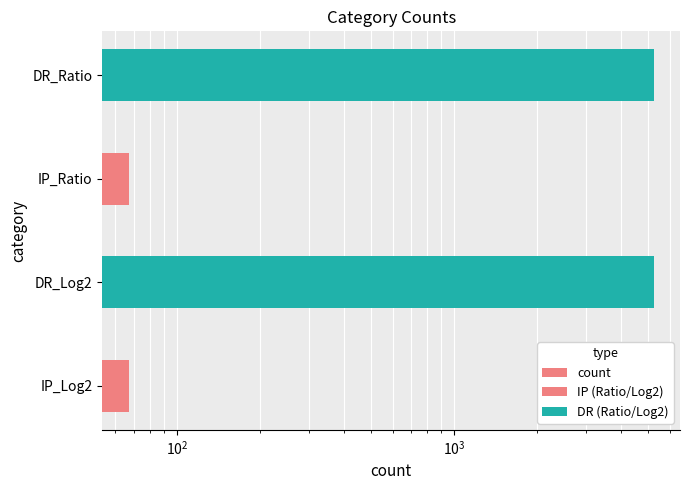

Reading left to right, what are all the values shown in this chart?

67	5255	67	5255